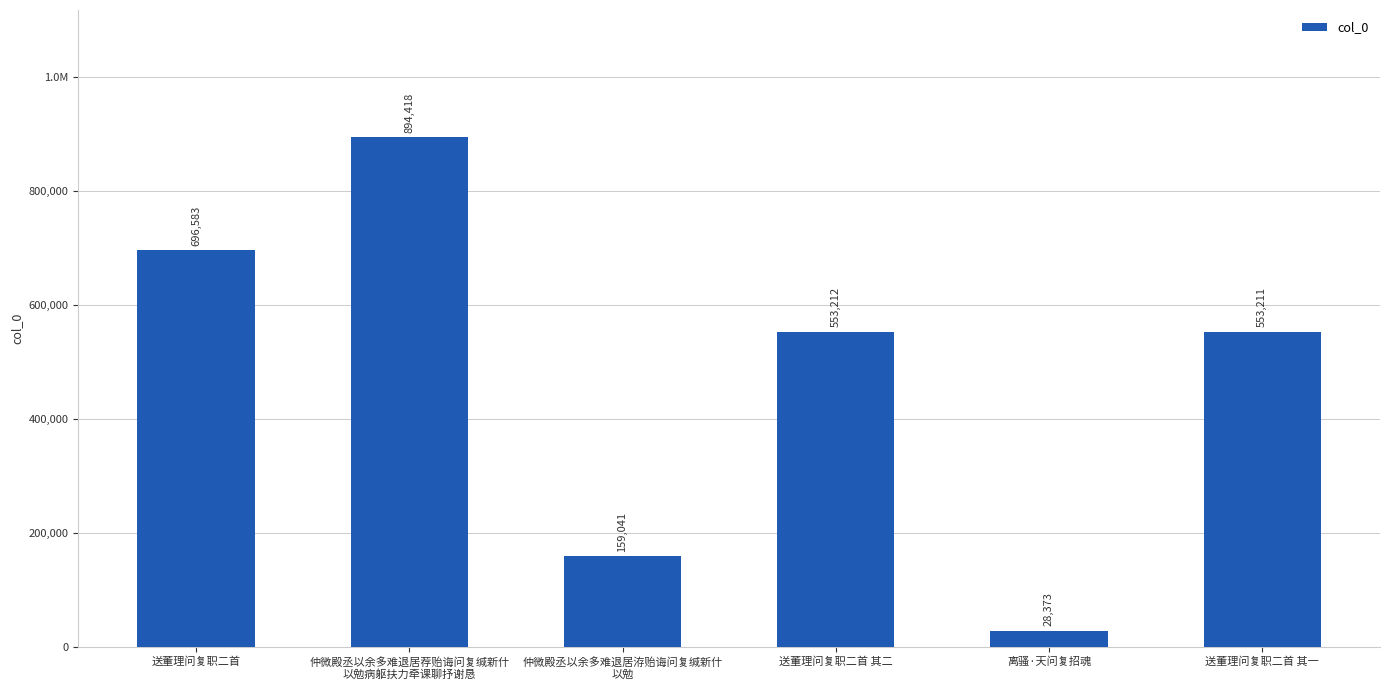

What is the label of the 5th bar from the right?

仲微殿丞以余多难退居荐贻诲问复缄新什
以勉病躯扶力牵课聊抒谢恳